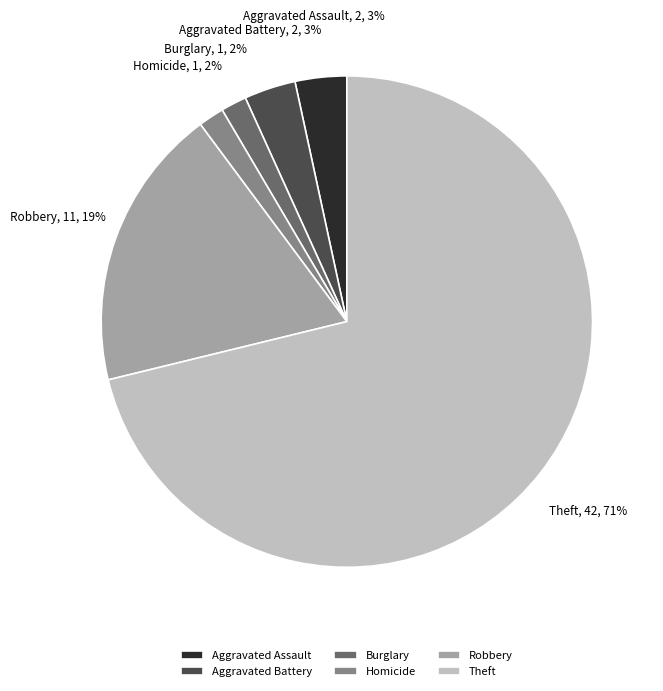

What is the largest slice in the pie chart?

Theft